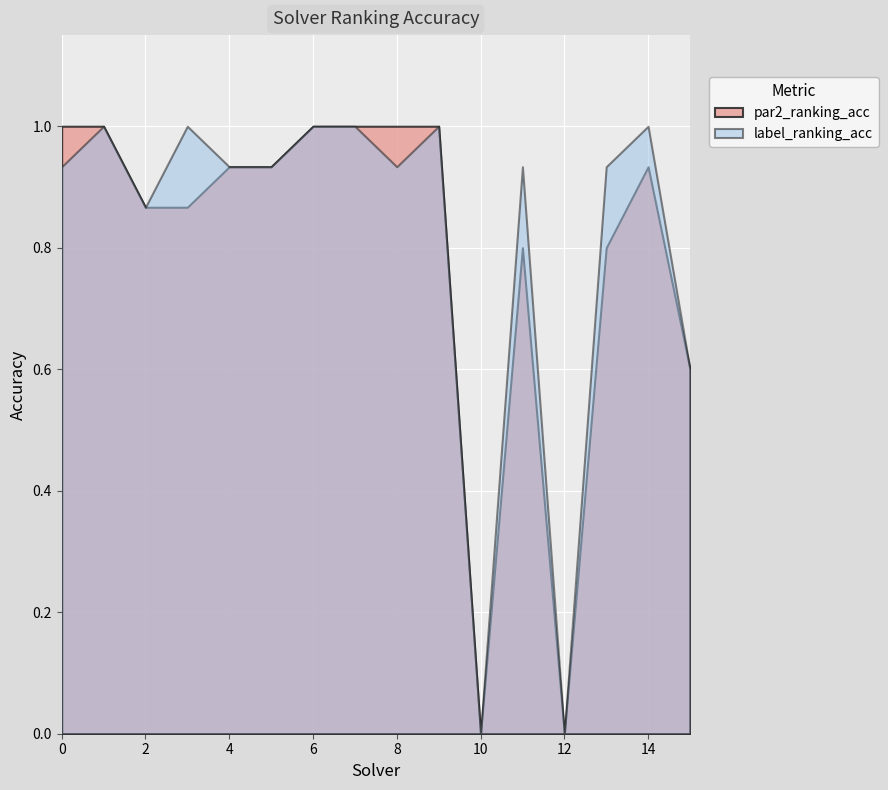

At which category does label_ranking_acc reach its first local valley?

2